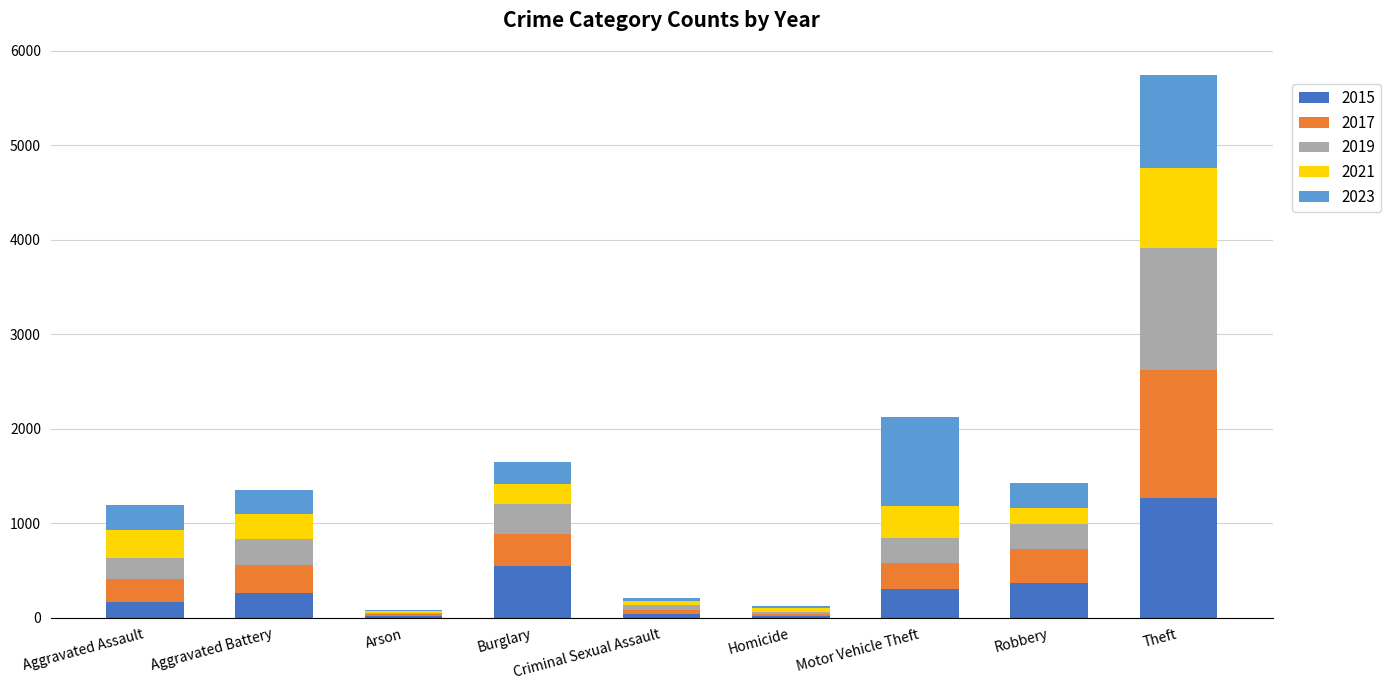

How many distinct data groups are displayed?

5